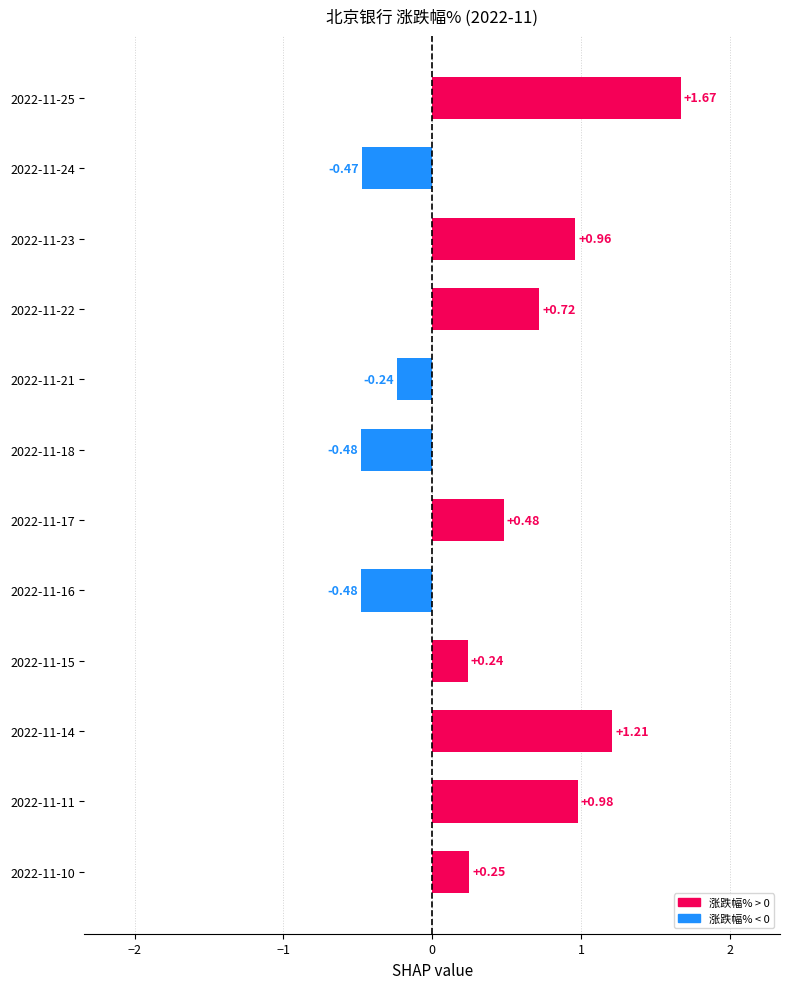

What is the average value?

0.4